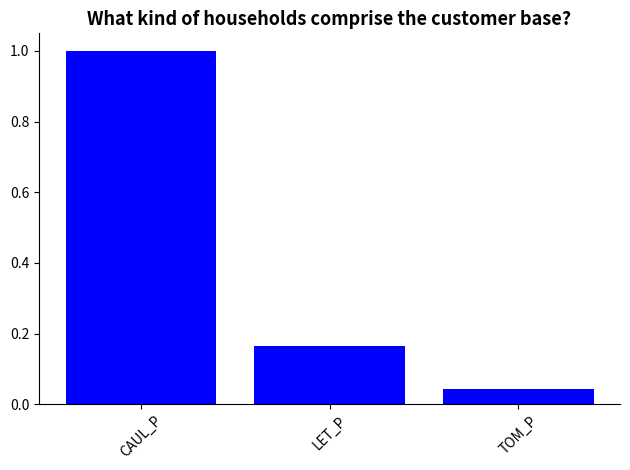

Which label corresponds to the largest value in the chart?

CAUL_P